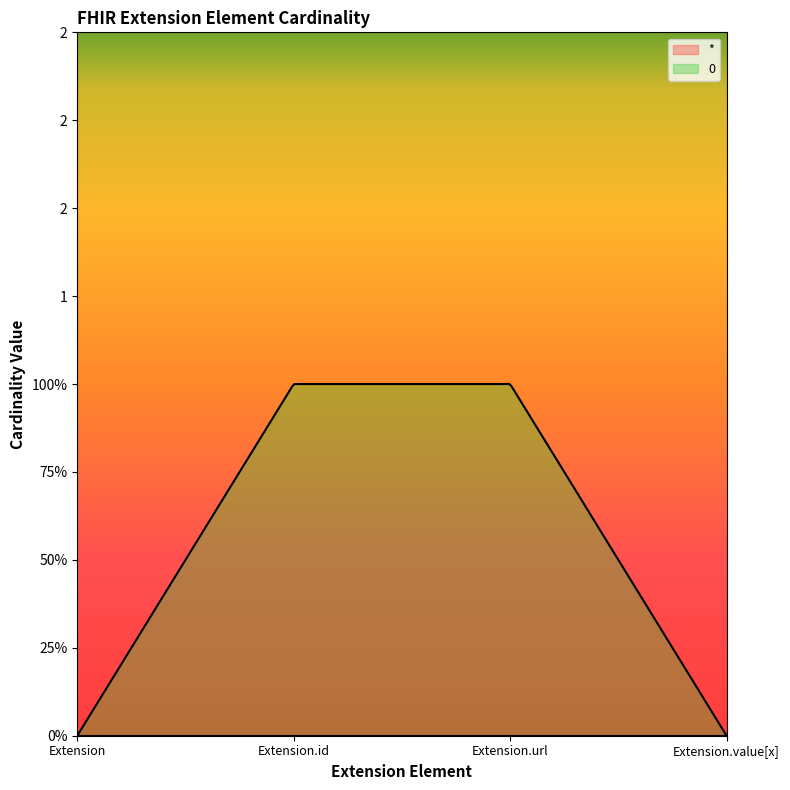

Which label corresponds to the largest value in the chart?

Extension.id